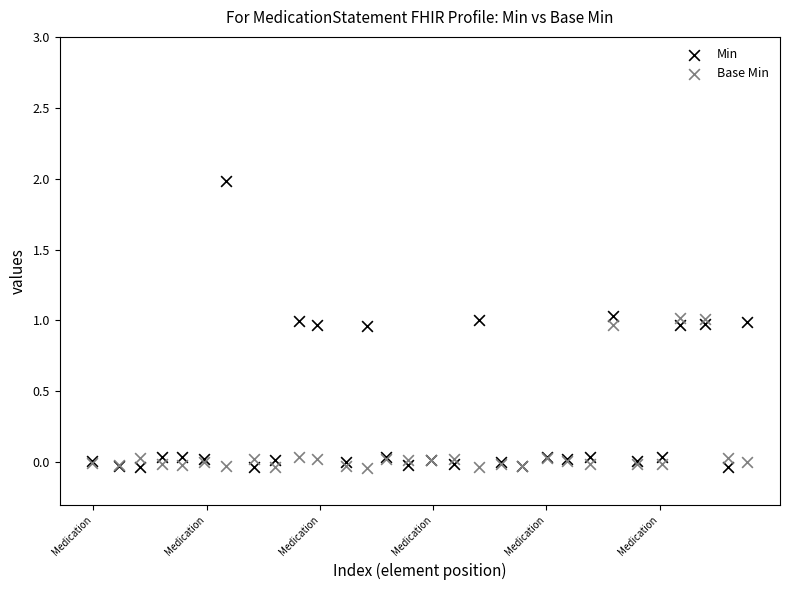

What is the X range (max minus min) for the scatter plot?

28.9